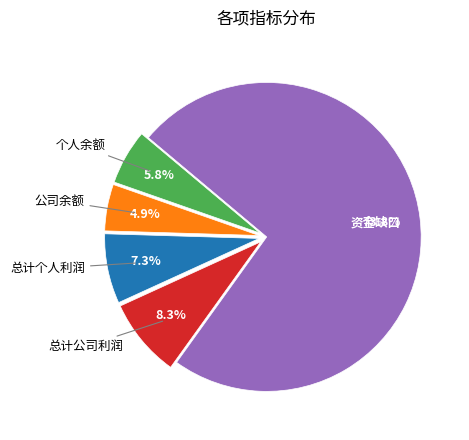

The 个人余额 slice represents 16% of the pie. True or false?

False